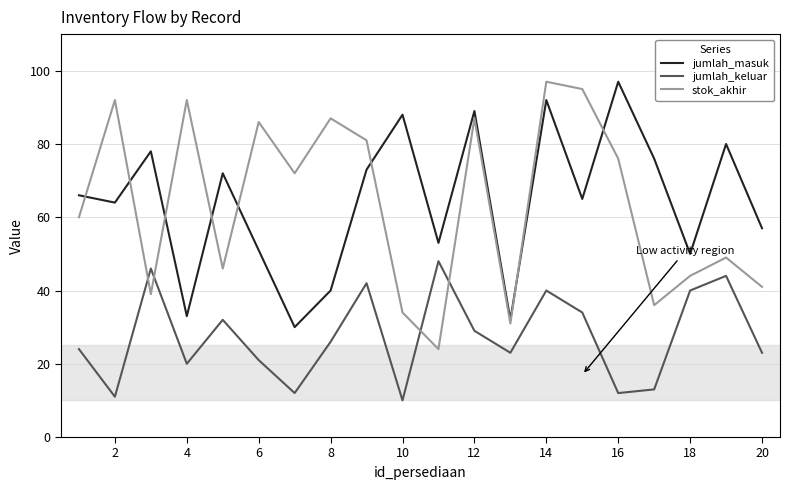

What is the lowest value of the jumlah_keluar series?

10